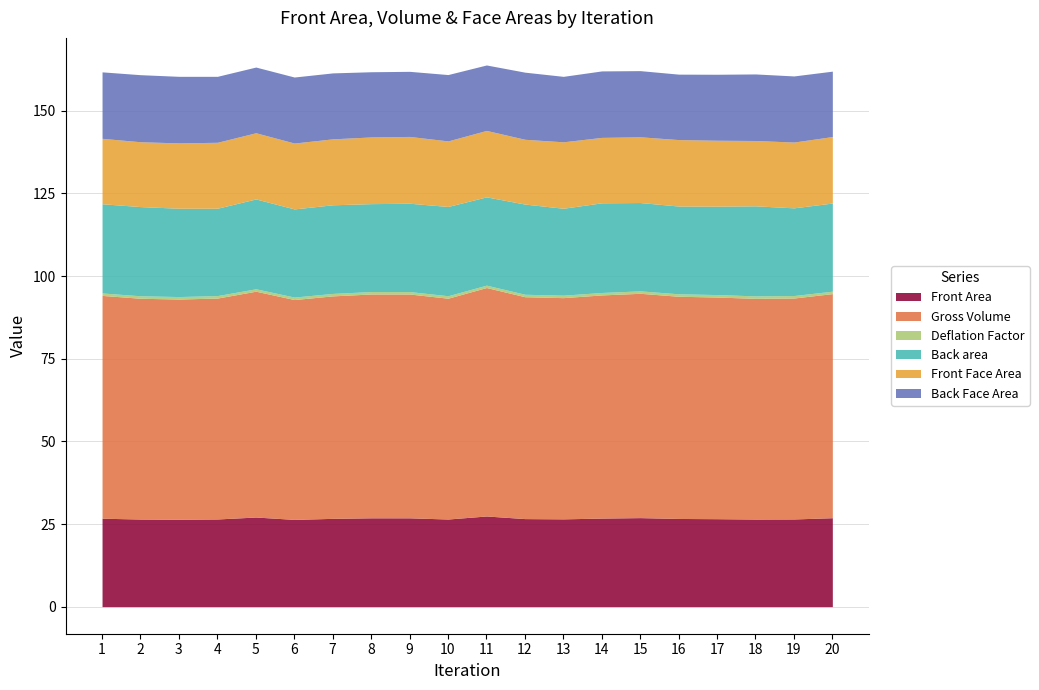

Is it true that Front Area equals 26.8 at 1?

True